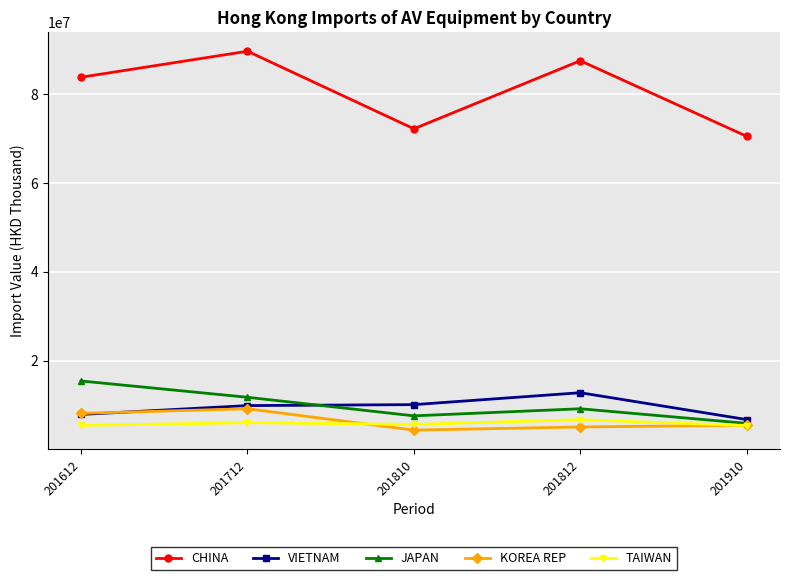

True or false: TAIWAN and CHINA intersect in this chart.

False